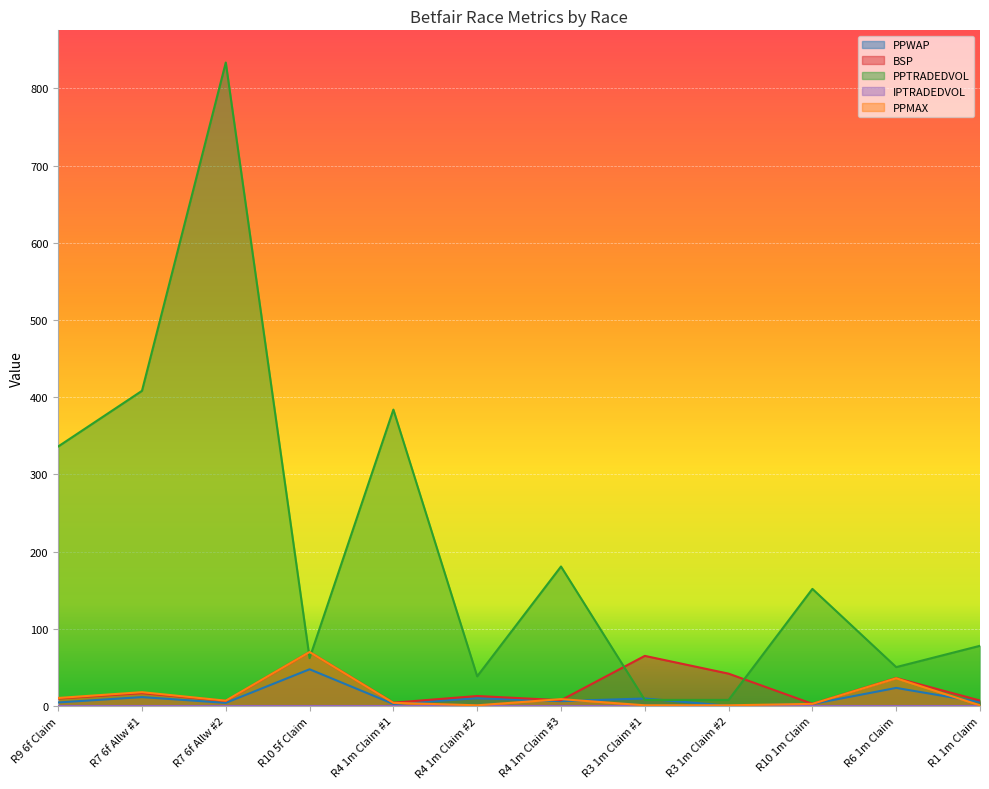

At how many categories does at least one series exceed 443?

1